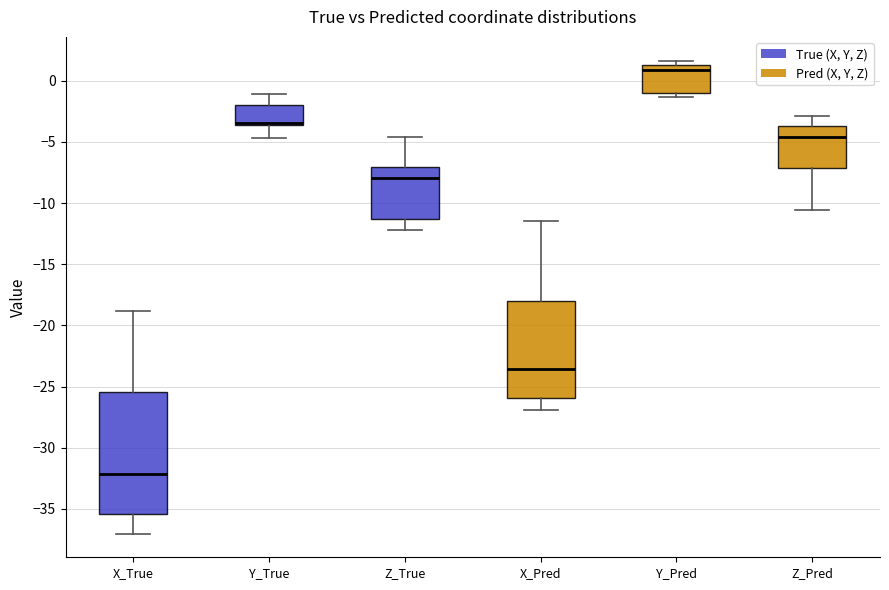

Where is the upper edge of the box for Y_Pred on the y-axis? The values are not printed on the chart, so give them approximately, as read against the axis.

1.5